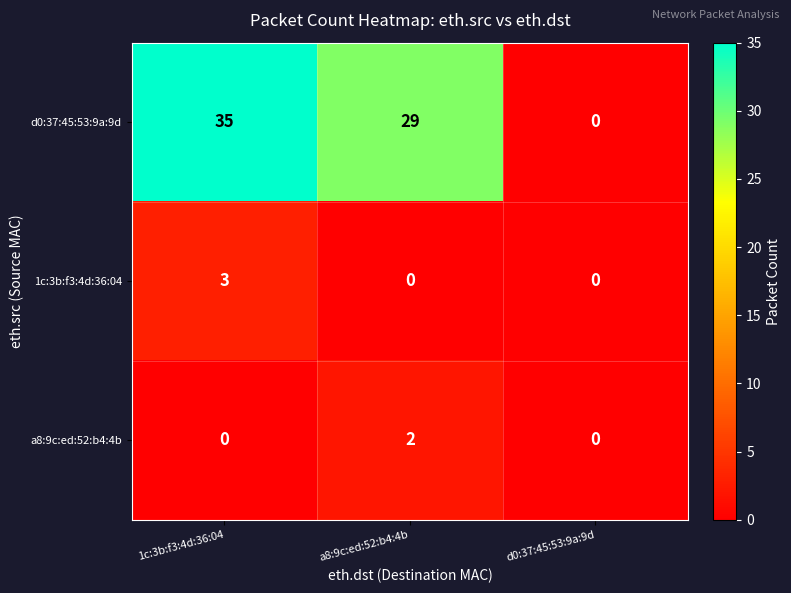

Reading left to right, what are all the values shown in this chart?

d0:37:45:53:9a:9d: 35	29	0
1c:3b:f3:4d:36:04: 3	0	0
a8:9c:ed:52:b4:4b: 0	2	0